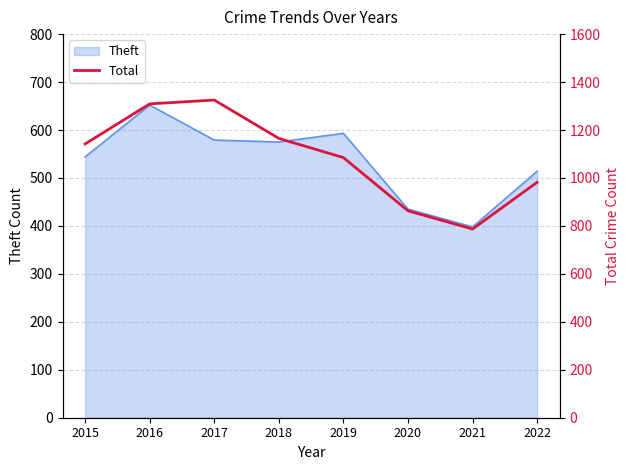

Is it true that Theft equals 593 at 2019?

True